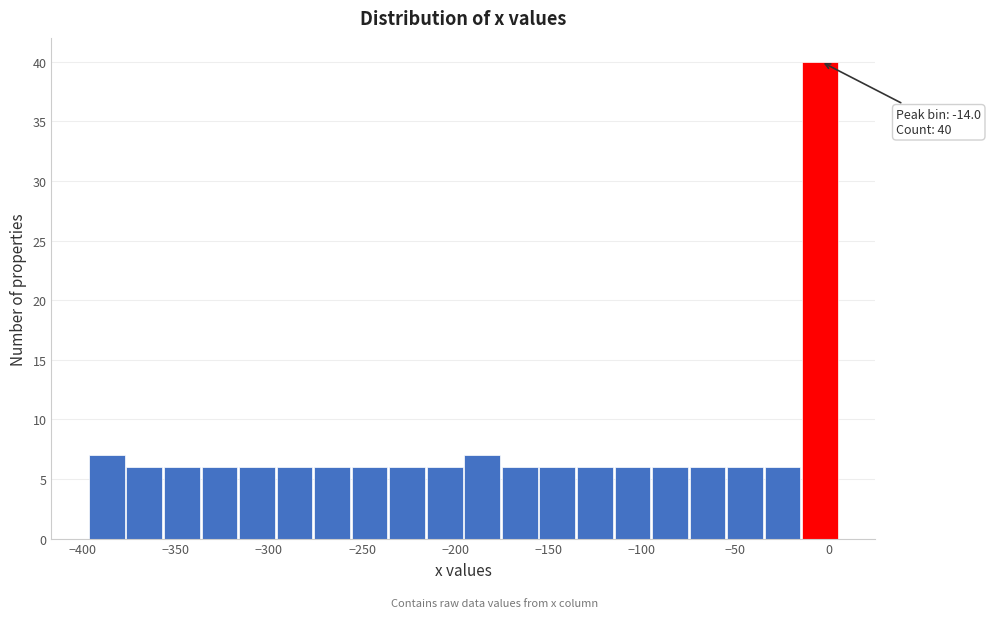

Which range on the x-axis has the tallest bar?

-15 to 5